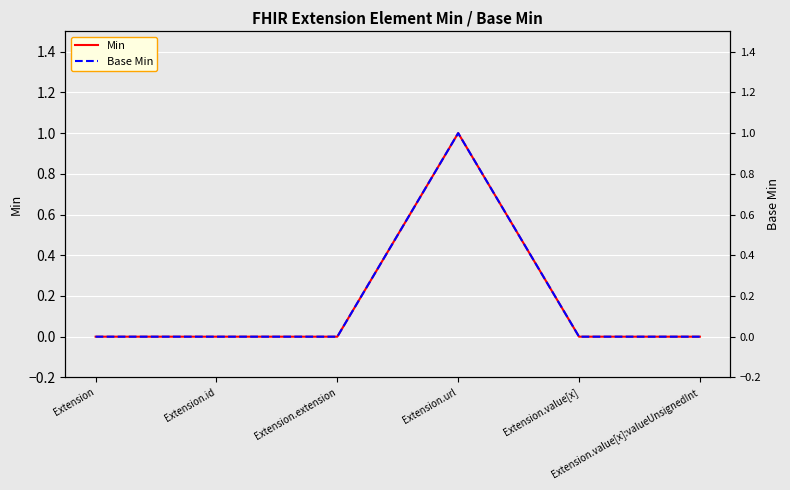

Which category has the highest value in the Base Min series?

Extension.url